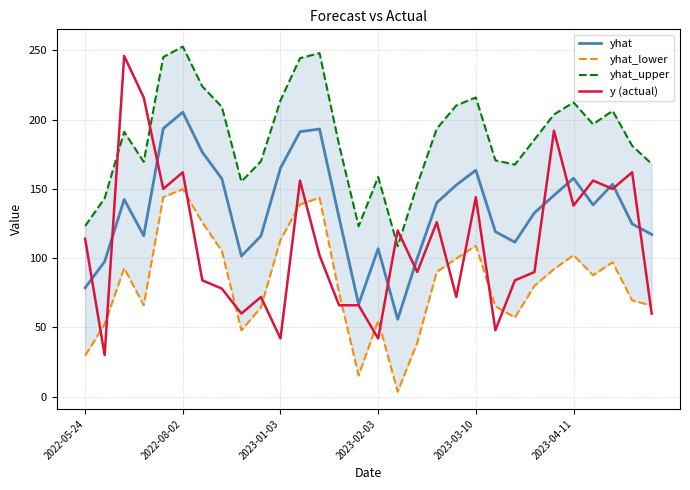

Which series has the largest range (max minus min)?

y (actual)